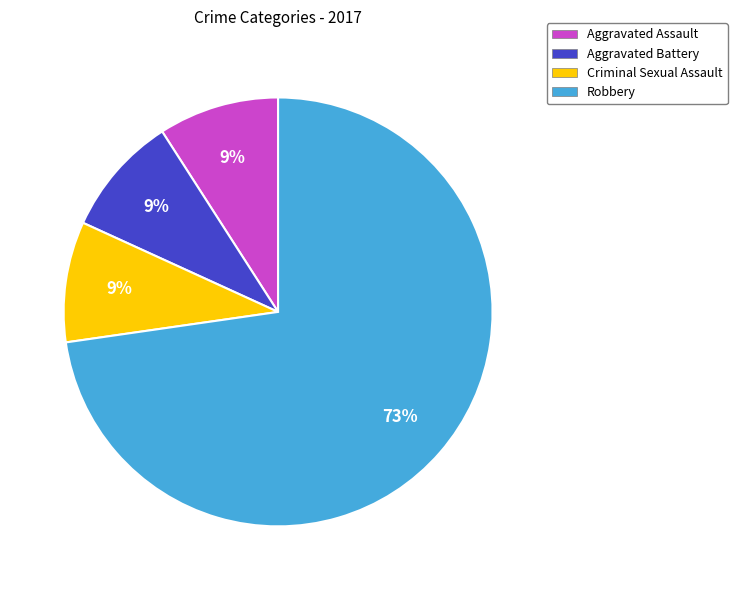

Which category has the biggest portion of the pie?

Robbery